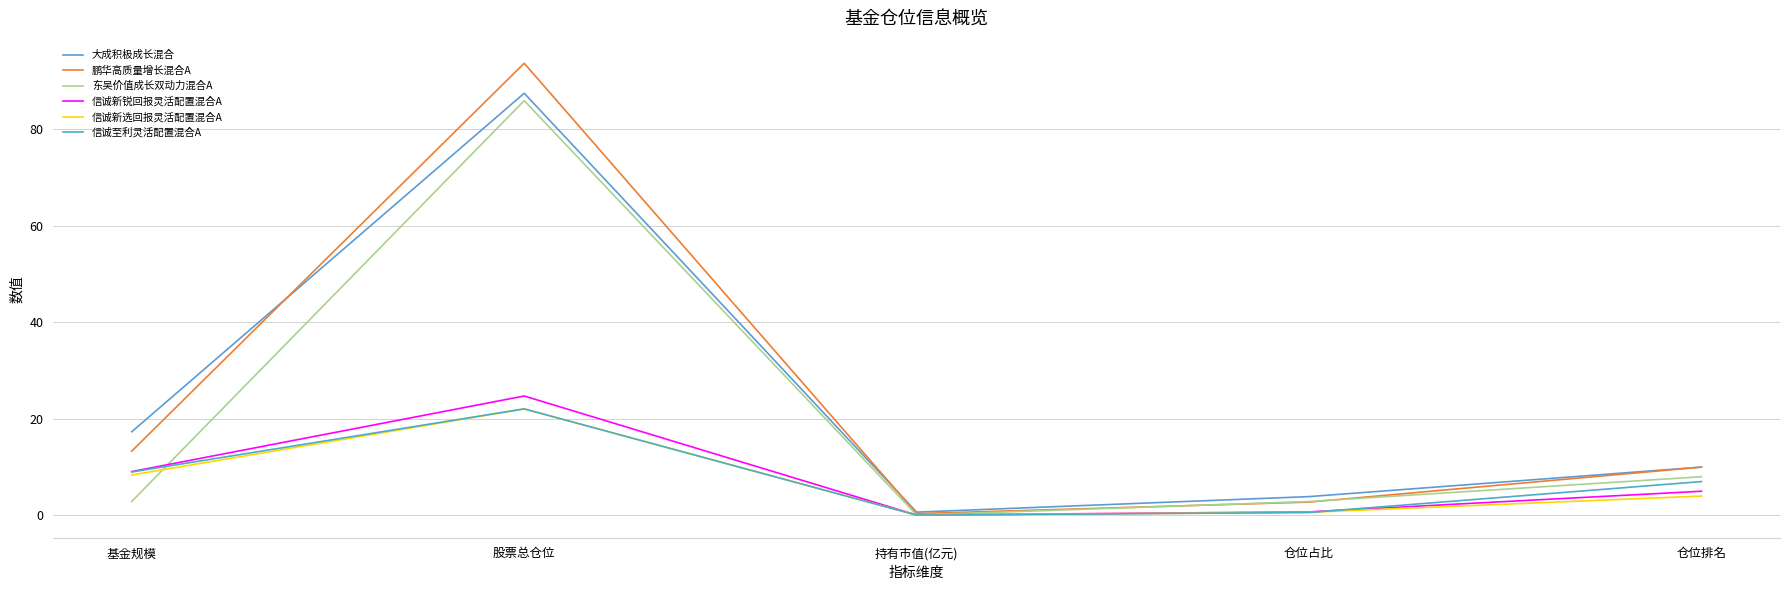

True or false: 信诚新锐回报灵活配置混合A and 鹏华高质量增长混合A intersect in this chart.

False